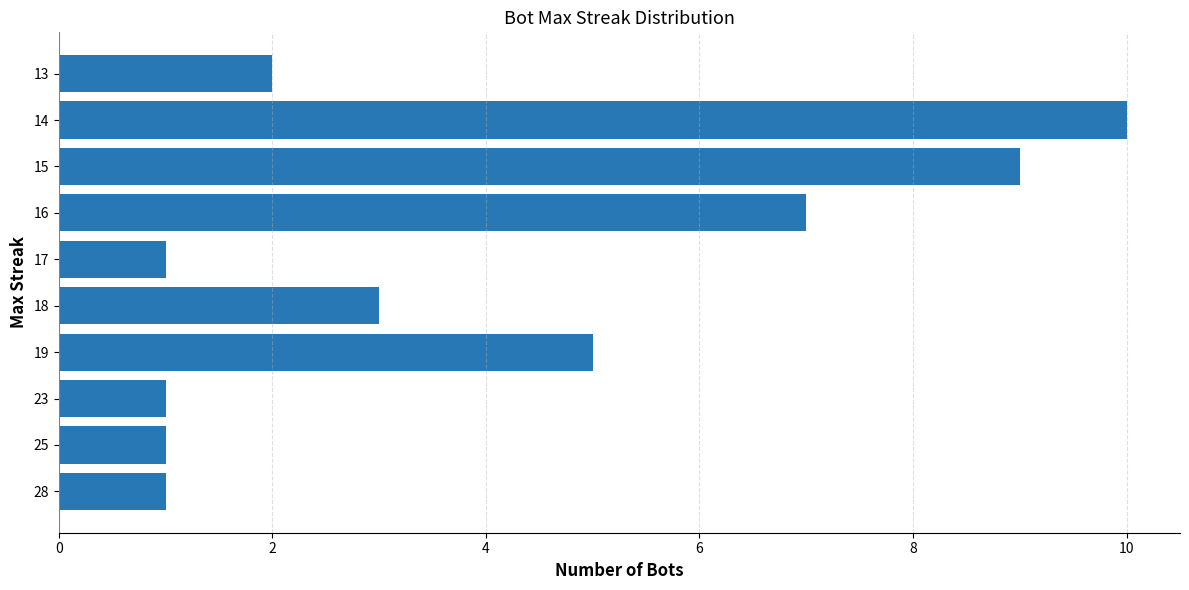

Which label corresponds to the largest value in the chart?

14